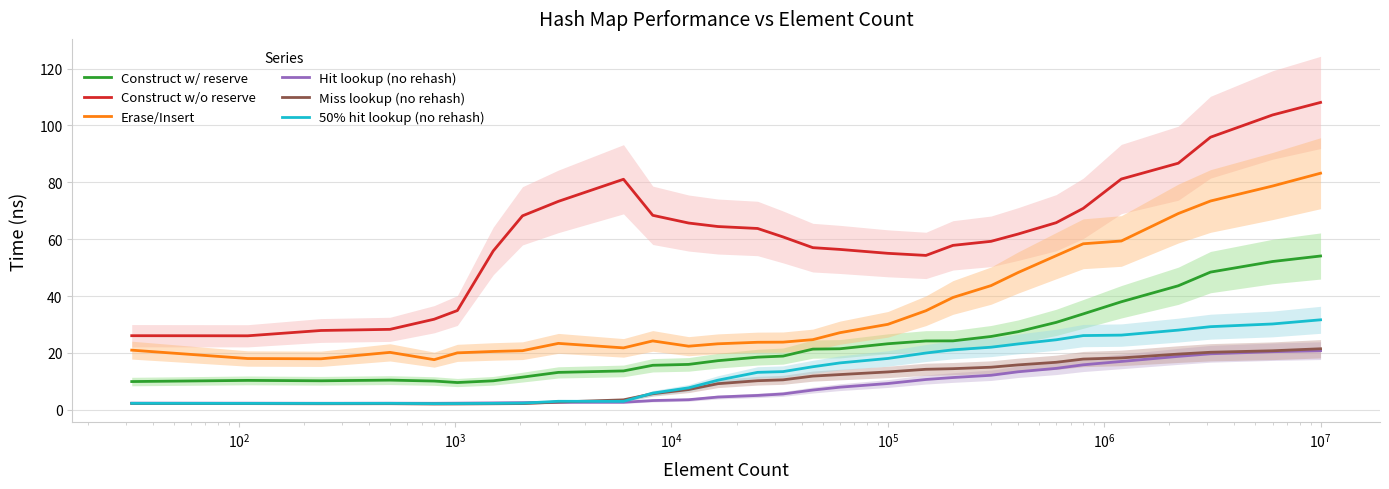

Reading left to right, list all the values displayed in this chart.

Construct w/ reserve: 9.9	10.3	10.2	10.4	10.1	9.6	10.2	11.5	13.2	13.7	15.7	16.0	17.3	18.5	18.9	21.4	21.5	23.2	24.2	24.3	25.8	27.5	30.7	33.7	38.0	43.6	48.4	52.2	54.1
Construct w/o reserve: 26.1	26.0	27.9	28.3	31.9	34.9	55.9	68.2	73.3	81.1	68.4	65.7	64.5	63.8	60.8	57.0	56.4	55.0	54.3	57.8	59.3	61.8	65.8	70.8	81.2	86.7	95.9	103.7	108.1
Erase/Insert: 21.0	18.0	17.9	20.2	17.6	20.0	20.5	20.8	23.4	21.8	24.2	22.4	23.2	23.8	23.8	24.7	27.1	30.1	34.9	39.5	43.7	48.3	54.2	58.4	59.4	69.0	73.4	78.7	83.2
Hit lookup (no rehash): 2.3	2.3	2.3	2.3	2.3	2.3	2.4	2.5	2.7	2.7	3.3	3.6	4.5	5.1	5.6	6.9	8.0	9.2	10.7	11.3	12.1	13.4	14.6	15.8	17.0	18.8	19.7	20.4	20.8
Miss lookup (no rehash): 2.2	2.2	2.1	2.2	2.1	2.1	2.1	2.2	2.7	3.5	5.7	7.1	9.2	10.2	10.5	11.9	12.4	13.3	14.3	14.5	15.0	15.8	16.7	17.8	18.3	19.6	20.2	20.8	21.5
50% hit lookup (no rehash): 2.3	2.2	2.3	2.3	2.2	2.2	2.3	2.3	3.0	3.0	5.9	7.7	10.4	13.2	13.4	15.1	16.5	18.1	20.0	21.1	22.0	23.2	24.6	26.1	26.3	28.0	29.2	30.2	31.7